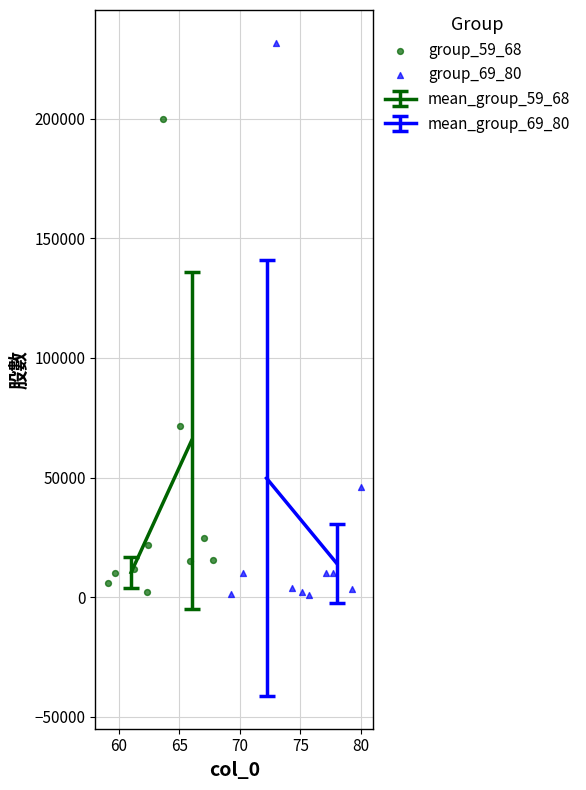

Which series contains the highest Y value?

group_69_80